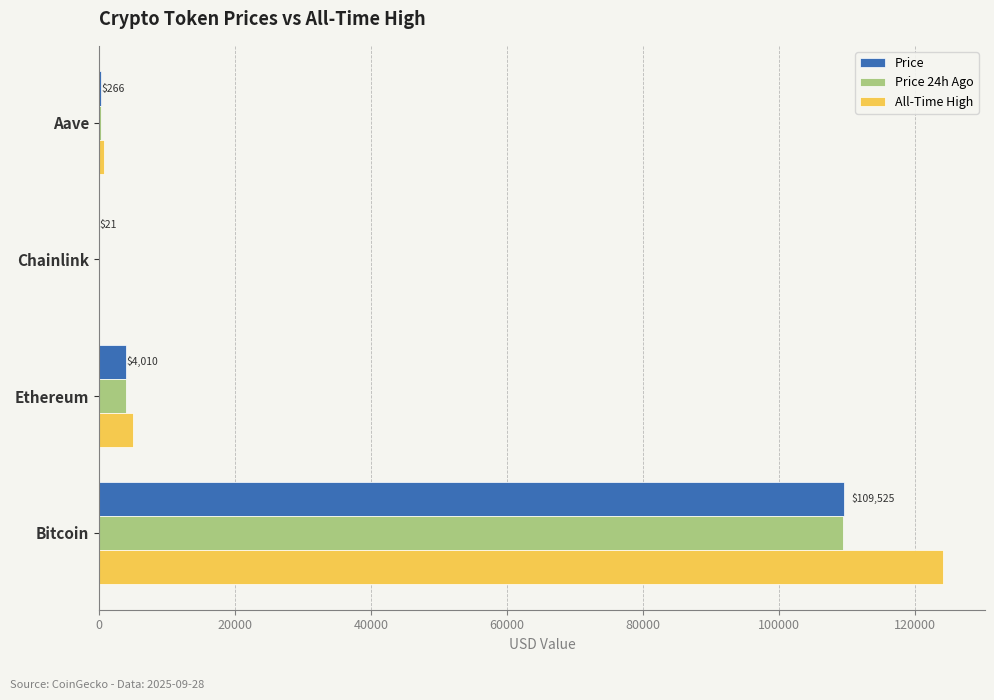

Is the value of Price 24h Ago at Ethereum greater than the value of All-Time High at Aave?

Yes